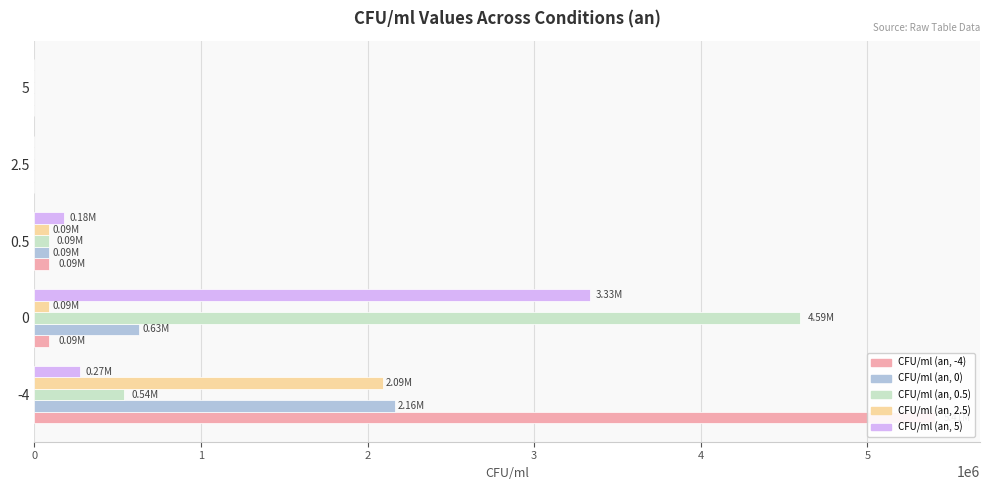

Reading right to left, list all the values displayed in this chart.

CFU/ml (an, -4): 0.0	0.0	90090.1	90090.1	5405405.4
CFU/ml (an, 0): 0.0	0.0	90090.1	630630.6	2162162.2
CFU/ml (an, 0.5): 0.0	0.0	90090.1	4594594.6	540540.5
CFU/ml (an, 2.5): 0.0	0.0	90090.1	90090.1	2090909.1
CFU/ml (an, 5): 0.0	0.0	180180.2	3333333.3	272727.3